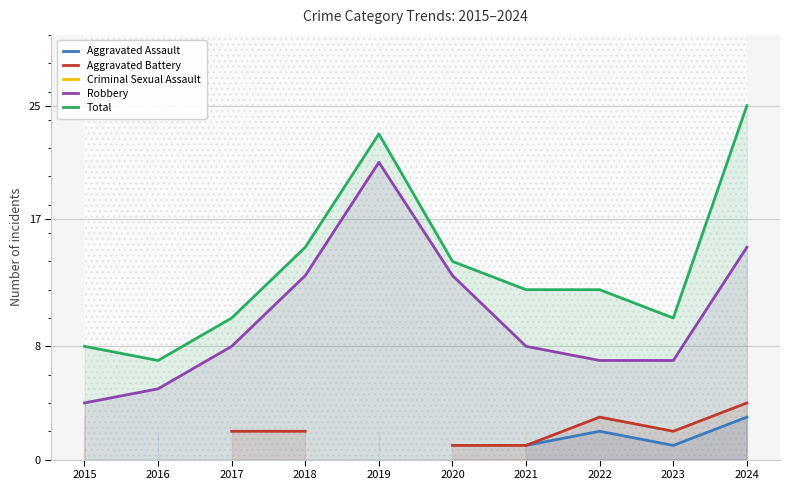

True or false: Aggravated Assault and Aggravated Battery intersect in this chart.

False